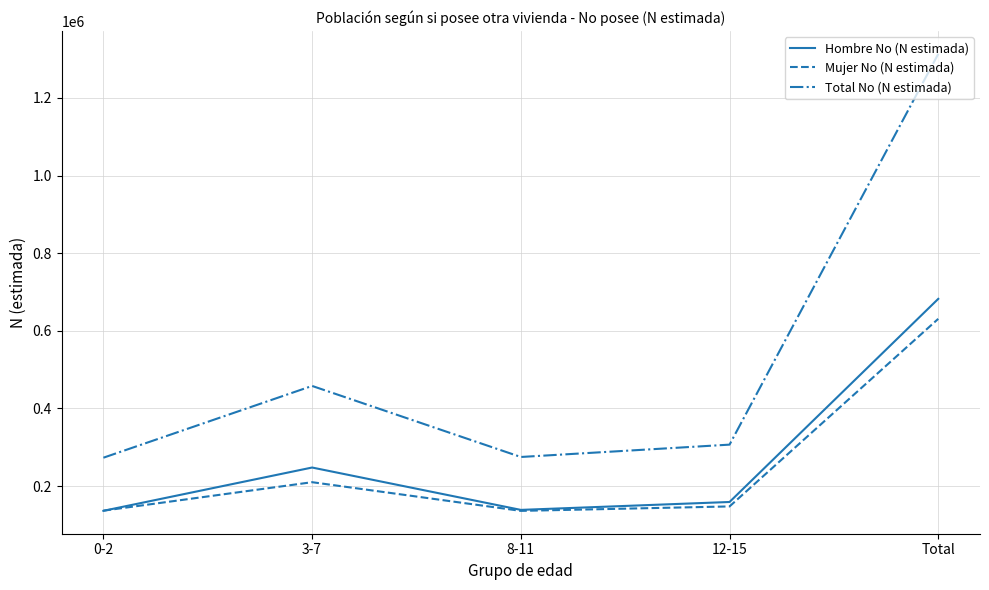

Does the chart display data point markers on the line(s)?

No